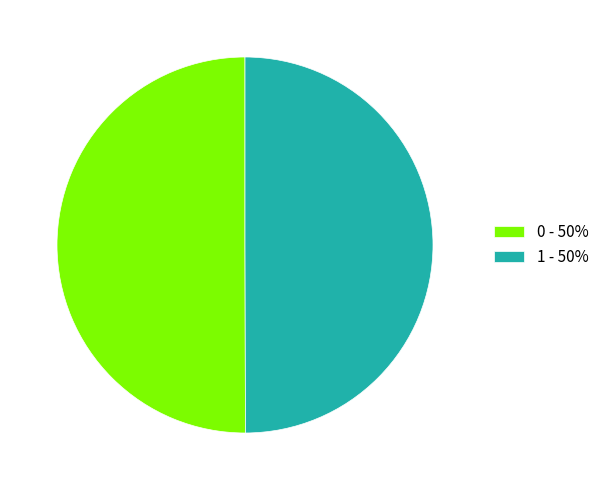

Combined, do 1 - 50% and 0 - 50% account for over 50%?

Yes